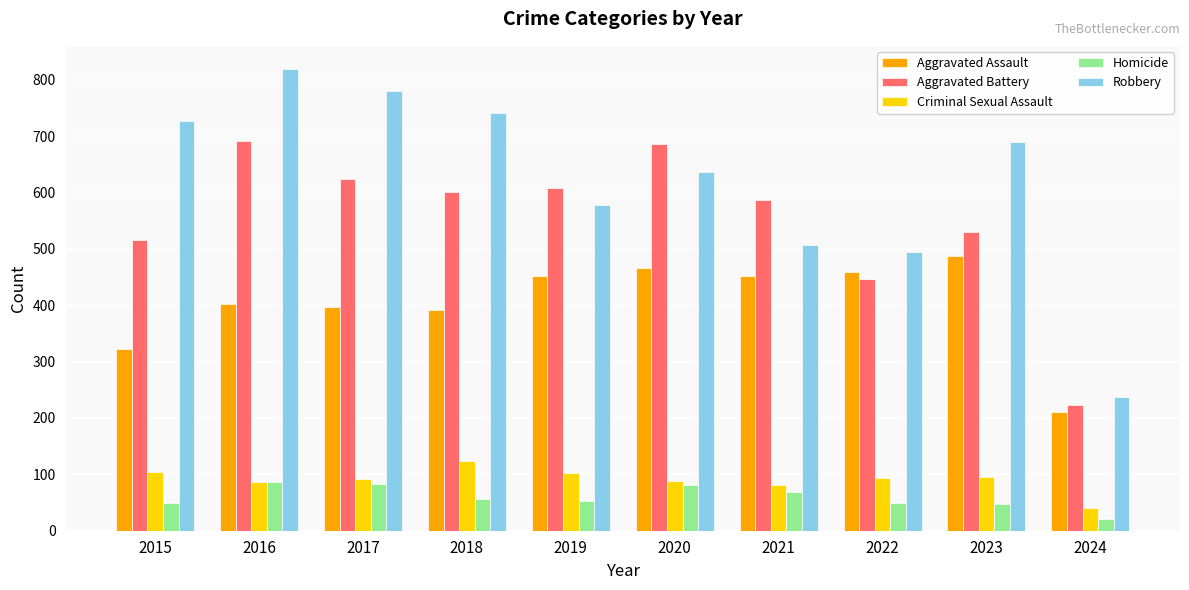

The value of Robbery at 2022 is 495. True or false?

True